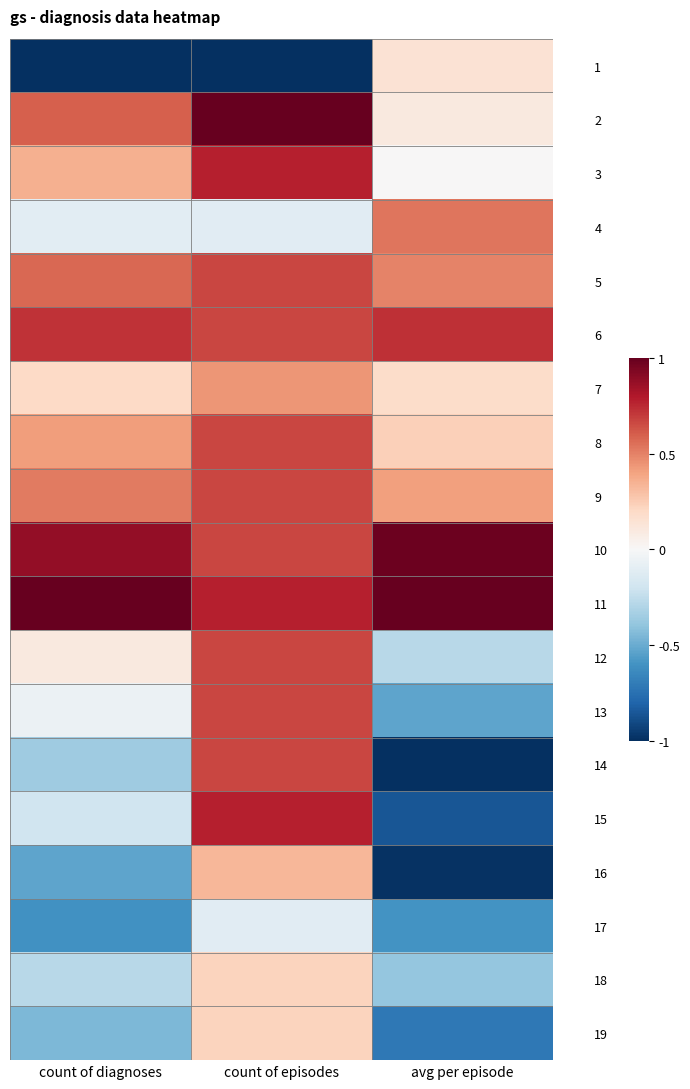

How many series are shown in this chart?

19